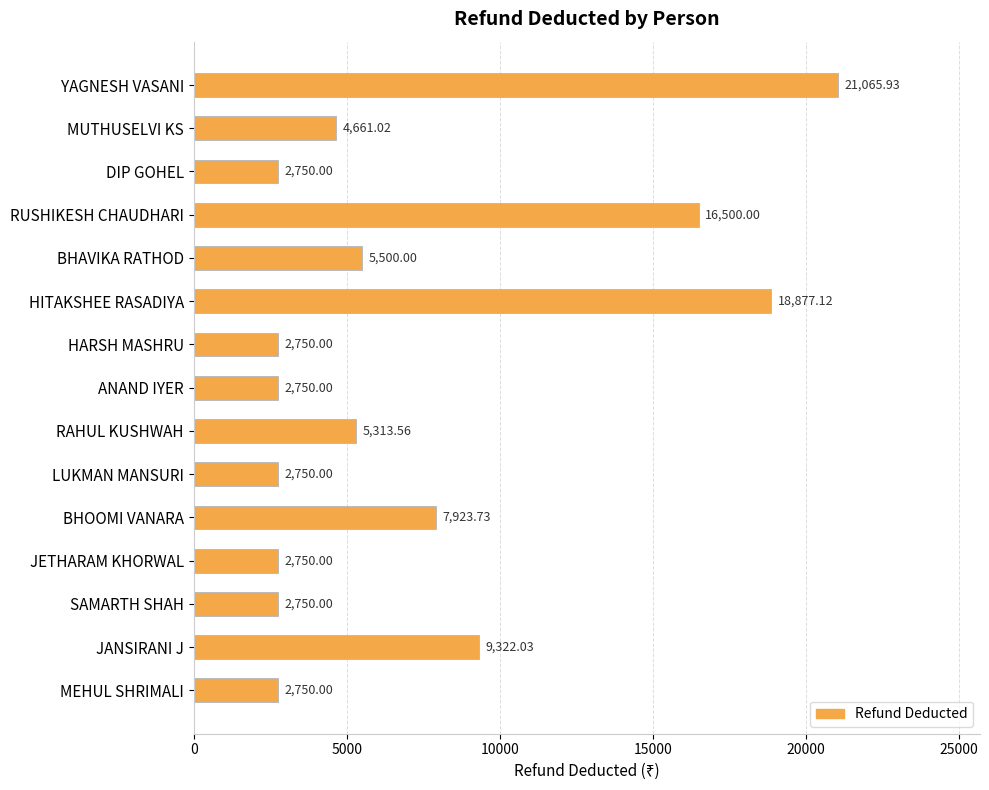

What is the average value?

7227.6